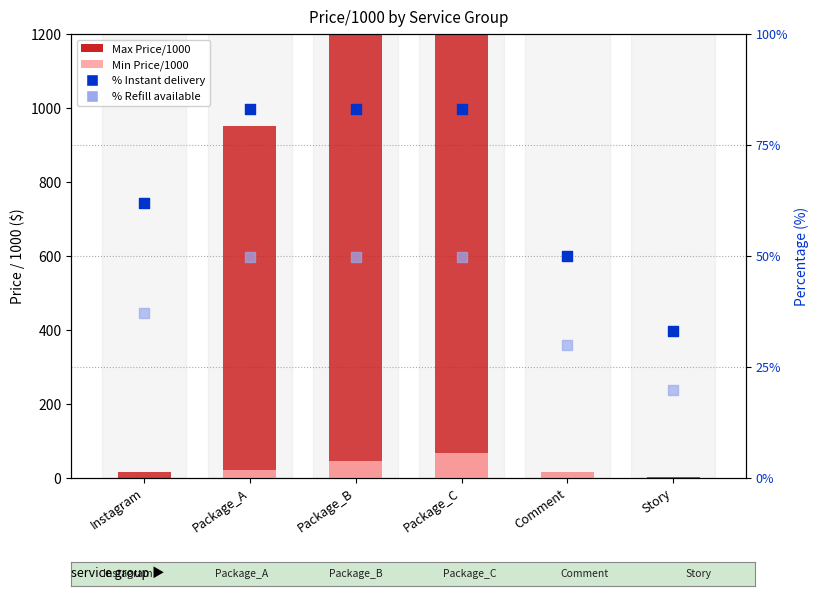

Which series contains the lowest Y value?

Min Price/1000